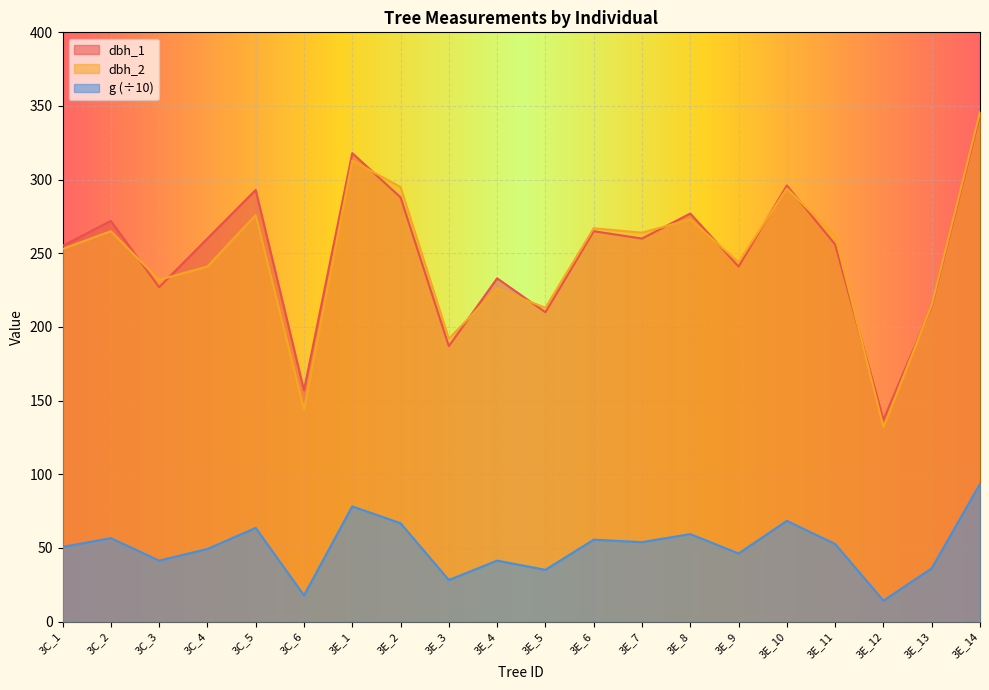

Between 3C_4 and 3E_10, which series saw the biggest shift?

dbh_2